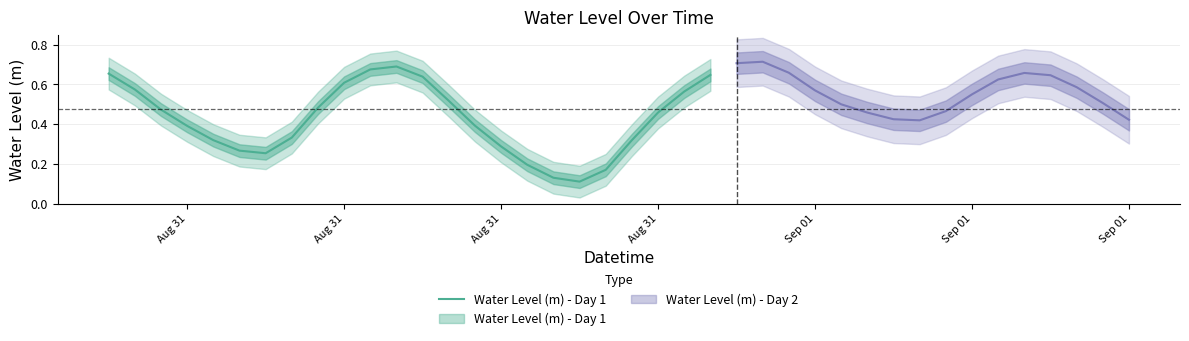

The value at Aug 31 is 1.0. True or false?

False